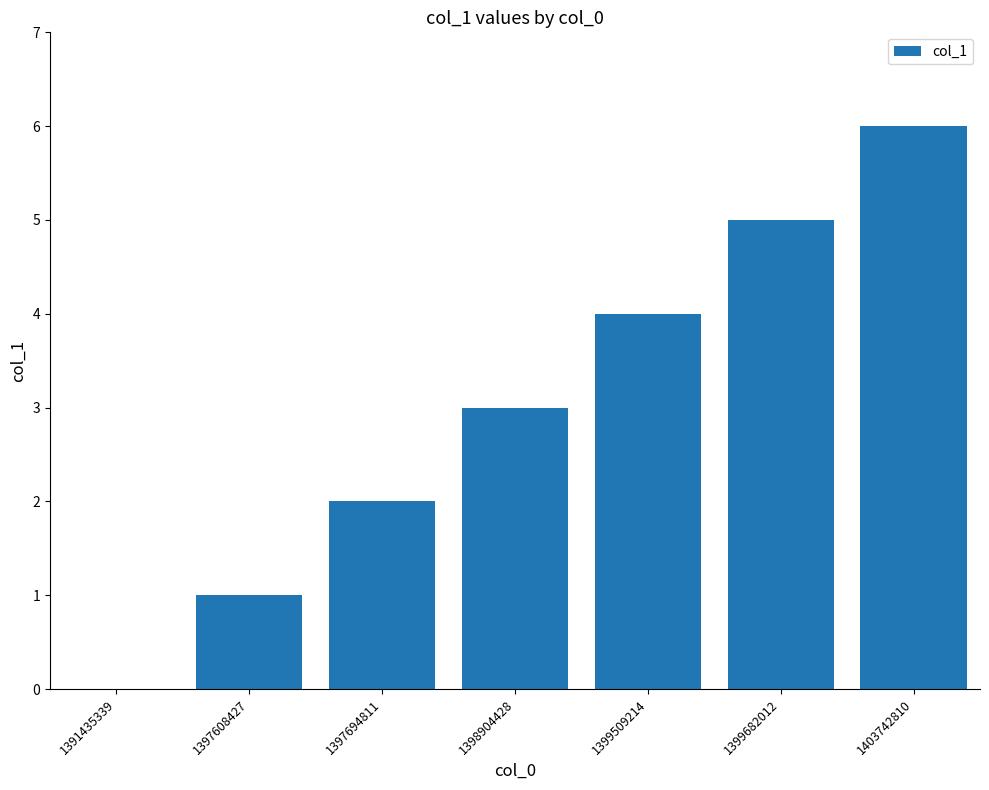

Between 1398904428 and 1397608427, which is larger?

1398904428